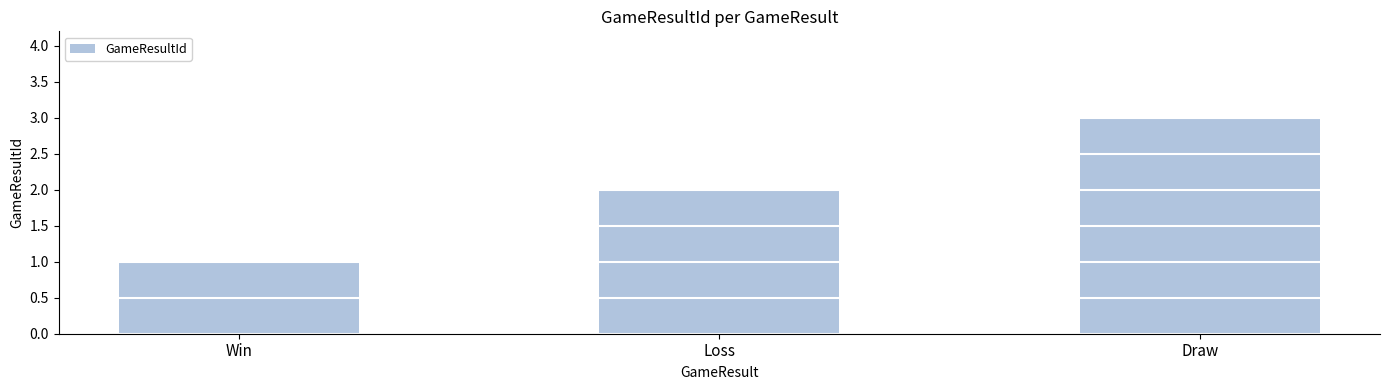

What is the change in value from Win to Loss?

+1